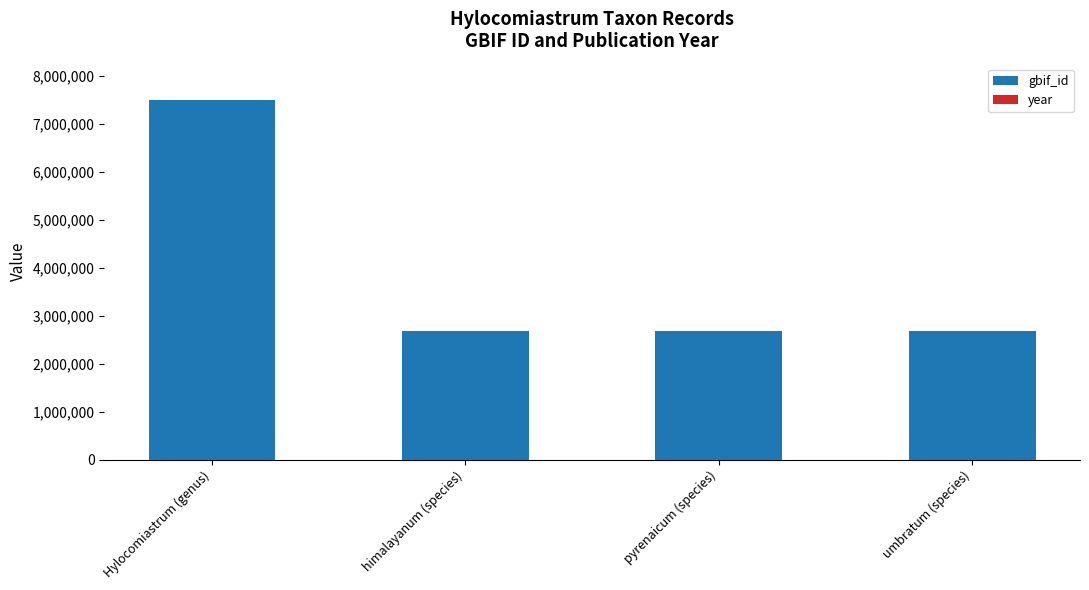

The gbif_id series shows 2679703 at pyrenaicum (species). True or false?

True